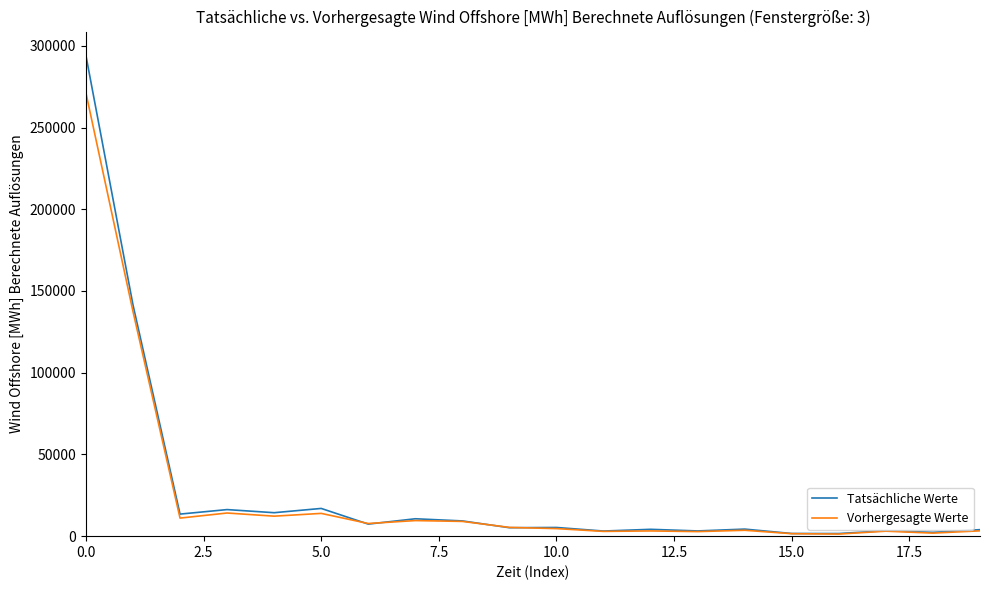

What is the average value of the Tatsächliche Werte series?

28111.5